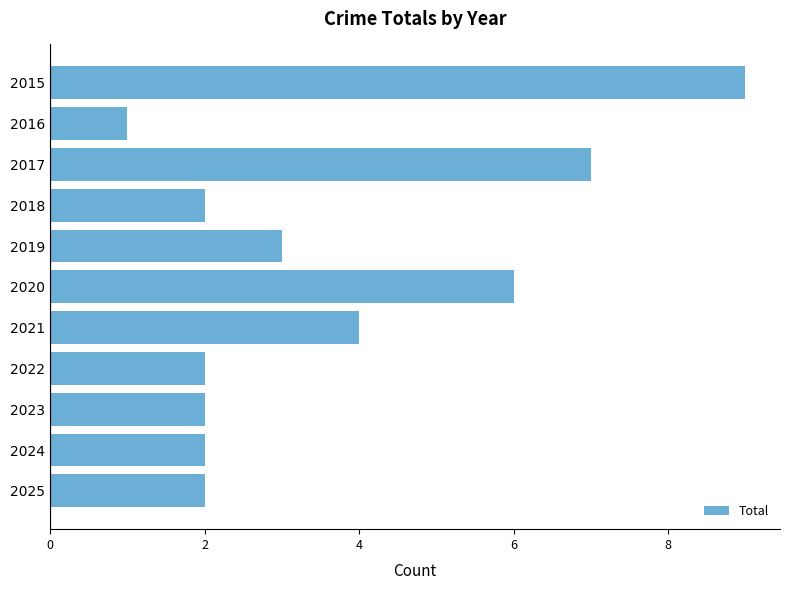

What is the ratio of the value at 2022 to the value at 2021?

0.5